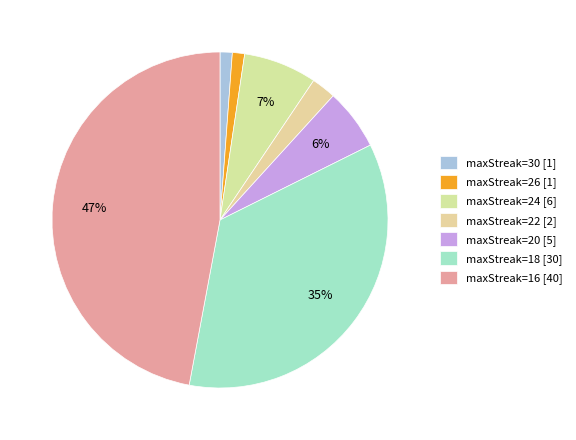

Which category has the smallest portion of the pie?

30